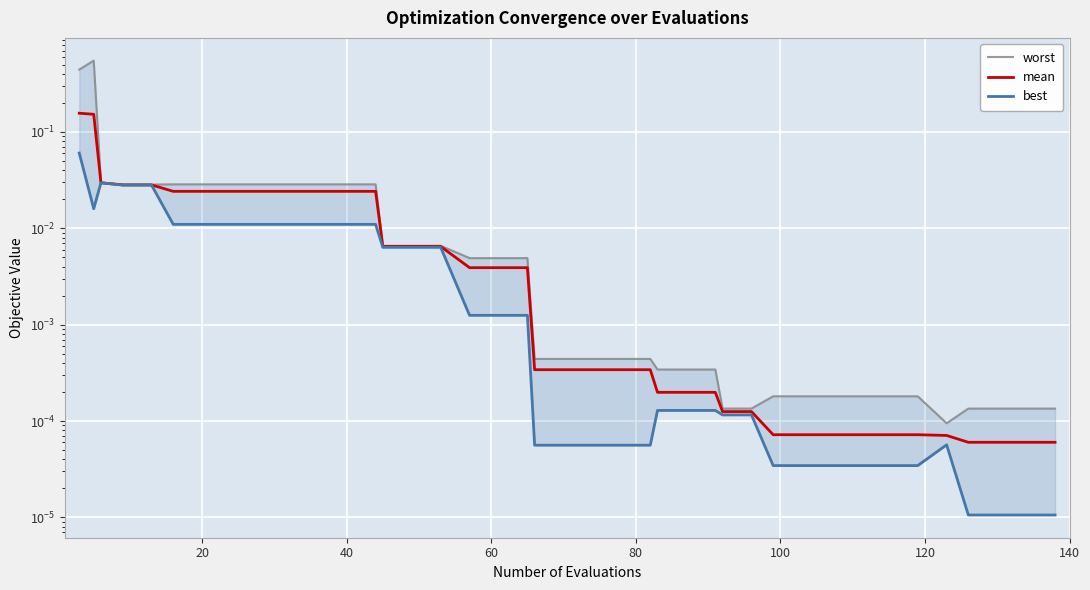

Reading left to right, list all the values displayed in this chart.

worst: 0.4	0.6	0.0	0.0	0.0	0.0	0.0	0.0	0.0	0.0	0.0	0.0	0.0	0.0	0.0	0.0	0.0	0.0	0.0	0.0	0.0	0.0	0.0	0.0	0.0	0.0	0.0	0.0	0.0	0.0	0.0	0.0	0.0	0.0	0.0	0.0	0.0	0.0	0.0	0.0
mean: 0.2	0.2	0.0	0.0	0.0	0.0	0.0	0.0	0.0	0.0	0.0	0.0	0.0	0.0	0.0	0.0	0.0	0.0	0.0	0.0	0.0	0.0	0.0	0.0	0.0	0.0	0.0	0.0	0.0	0.0	0.0	0.0	0.0	0.0	0.0	0.0	0.0	0.0	0.0	0.0
best: 0.1	0.0	0.0	0.0	0.0	0.0	0.0	0.0	0.0	0.0	0.0	0.0	0.0	0.0	0.0	0.0	0.0	0.0	0.0	0.0	0.0	0.0	0.0	0.0	0.0	0.0	0.0	0.0	0.0	0.0	0.0	0.0	0.0	0.0	0.0	0.0	0.0	0.0	0.0	0.0